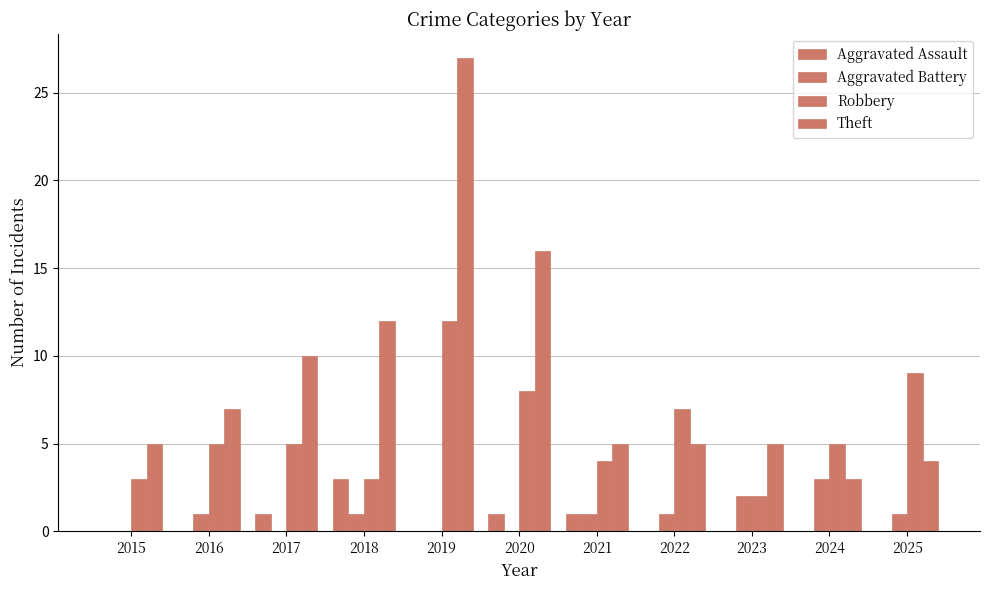

How many groups of bars are there?

11